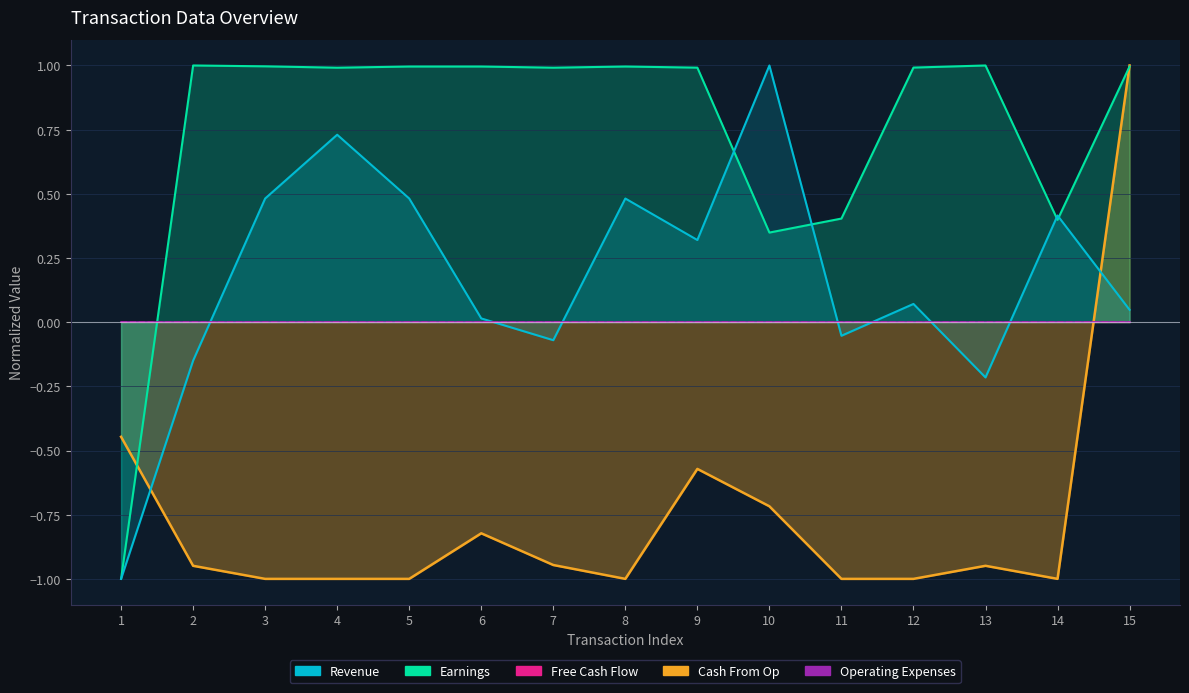

How many values in Revenue are below zero?

5